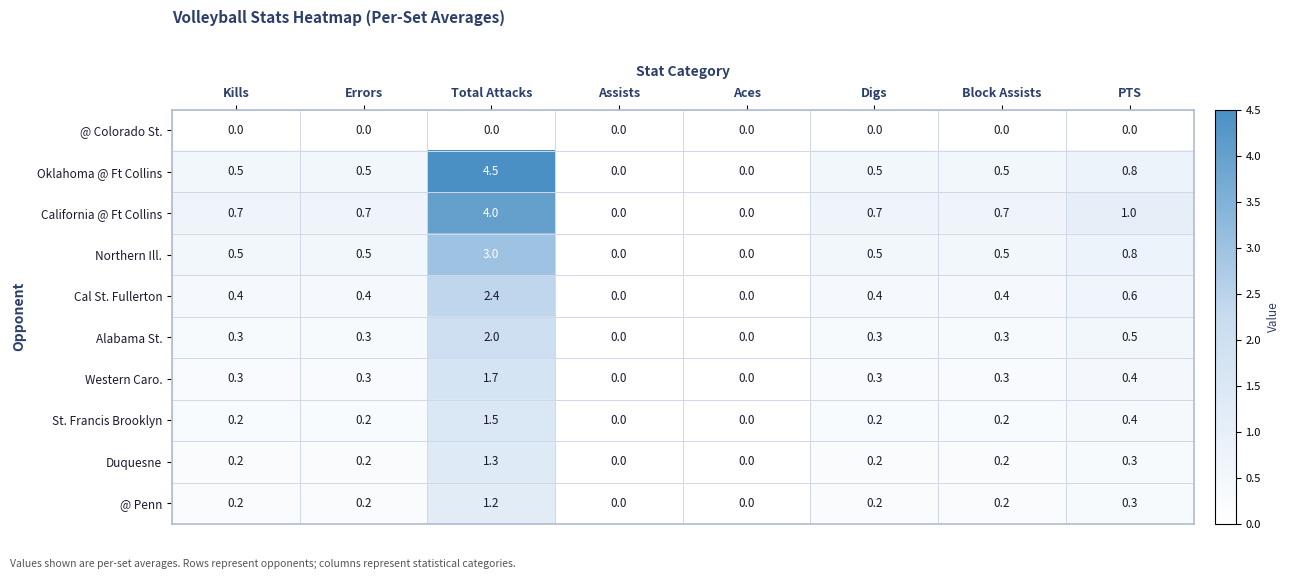

Which series changed the most between Total Attacks and Digs?

Oklahoma @ Ft Collins